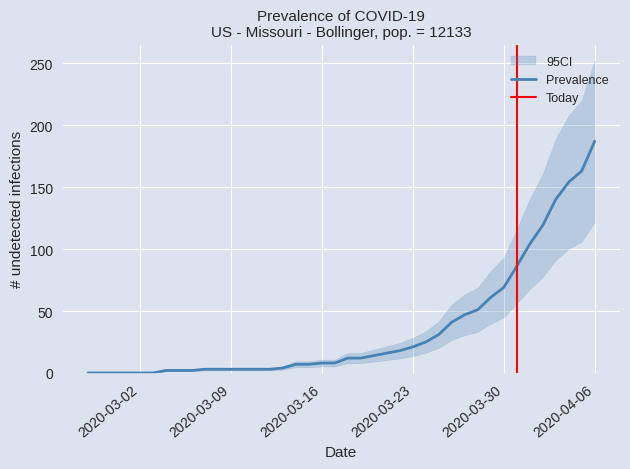

Which category has the highest value across all series?

2020-04-06